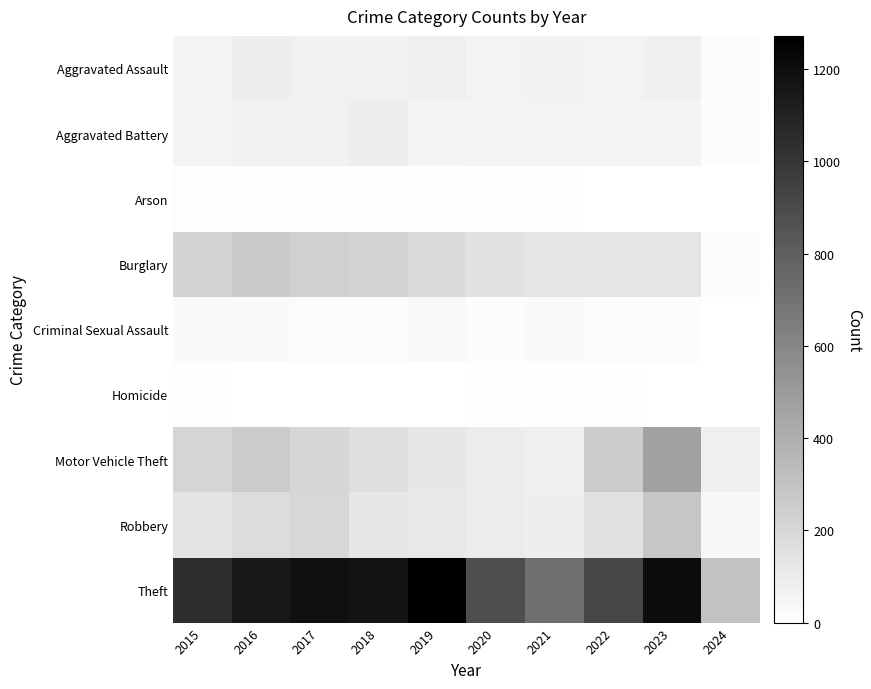

Reading left to right, what are all the values shown in this chart?

Aggravated Assault: 2015=56	2016=88	2017=72	2018=72	2019=80	2020=62	2021=66	2022=61	2023=79	2024=17
Aggravated Battery: 2015=60	2016=66	2017=71	2018=86	2019=53	2020=57	2021=60	2022=56	2023=56	2024=16
Arson: 2015=10	2016=12	2017=7	2018=7	2019=5	2020=7	2021=6	2022=3	2023=2	2024=1
Burglary: 2015=216	2016=266	2017=237	2018=218	2019=182	2020=146	2021=133	2022=130	2023=134	2024=15
Criminal Sexual Assault: 2015=29	2016=26	2017=22	2018=24	2019=31	2020=16	2021=26	2022=21	2023=18	2024=1
Homicide: 2015=5	2016=4	2017=4	2018=4	2019=4	2020=5	2021=6	2022=7	2023=3	2024=0
Motor Vehicle Theft: 2015=212	2016=259	2017=208	2018=163	2019=123	2020=99	2021=82	2022=259	2023=472	2024=84
Robbery: 2015=139	2016=178	2017=202	2018=121	2019=116	2020=97	2021=88	2022=151	2023=284	2024=44
Theft: 2015=1041	2016=1151	2017=1188	2018=1170	2019=1272	2020=884	2021=716	2022=920	2023=1203	2024=303